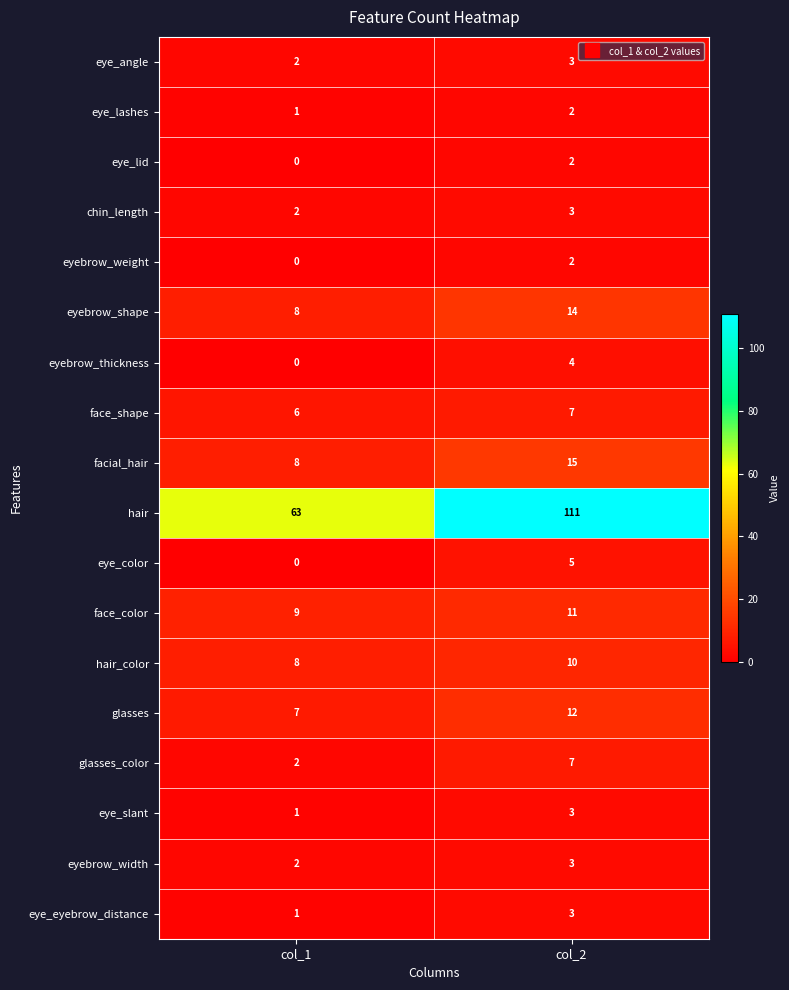

True or false: eyebrow_width has a value of 3 at col_1.

False